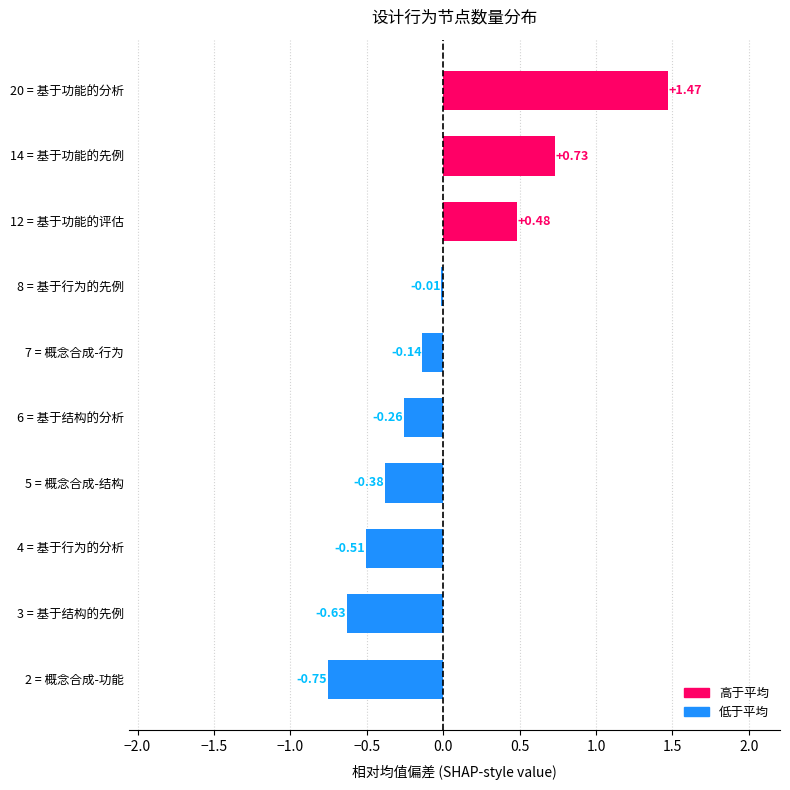

What is the change in value from 4 = 基于行为的分析 to 12 = 基于功能的评估?

+1.0